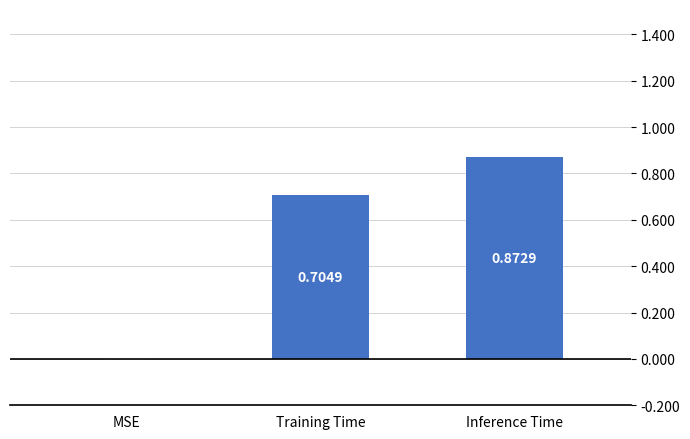

Where is the data nearest to the value 0?

MSE